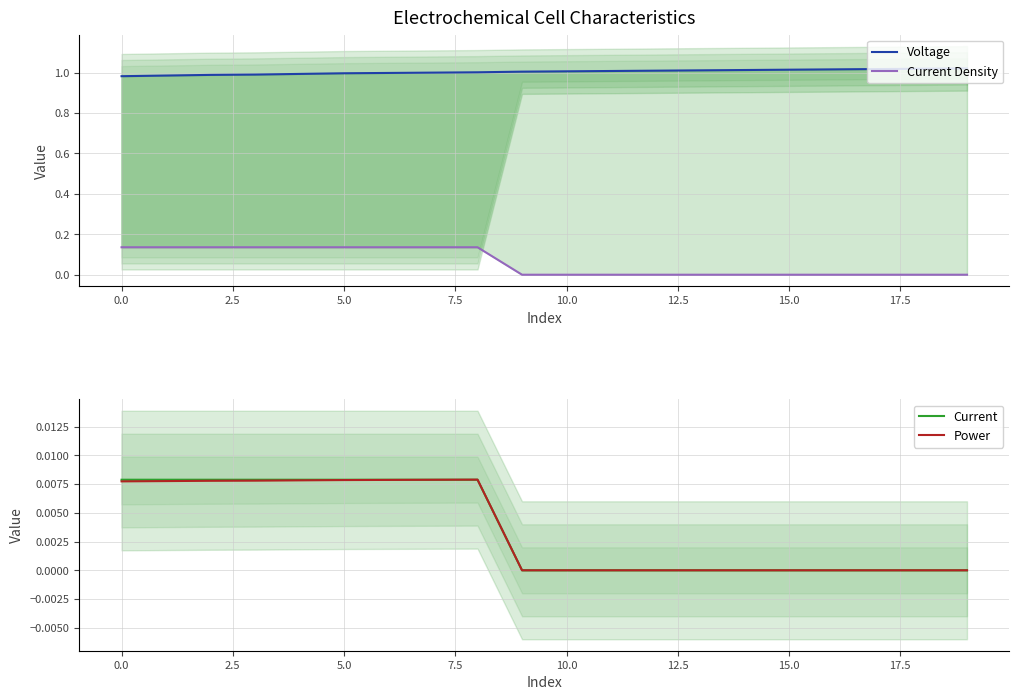

True or false: Current Density and Power cross at least once.

False